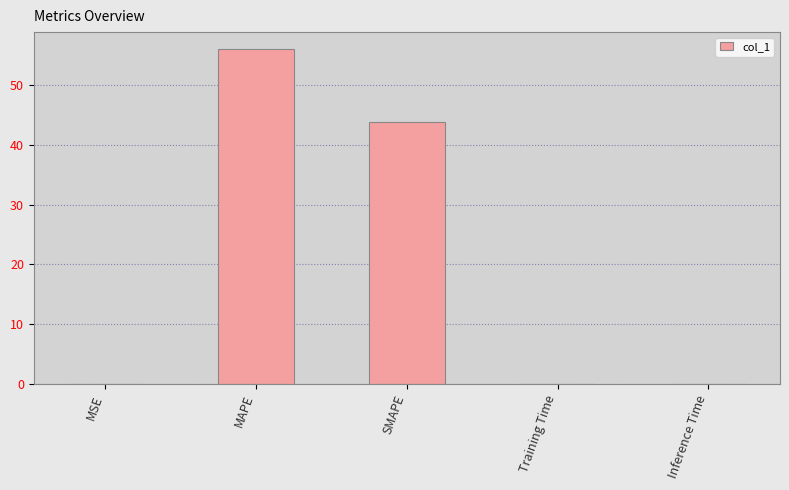

At which label is the value closest to 28?

SMAPE